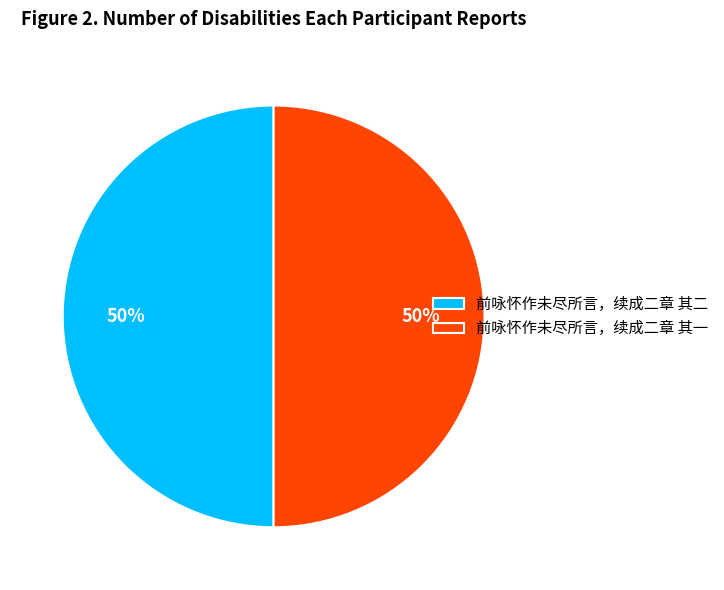

The 前咏怀作未尽所言，续成二章 其二 slice represents 44% of the pie. True or false?

False